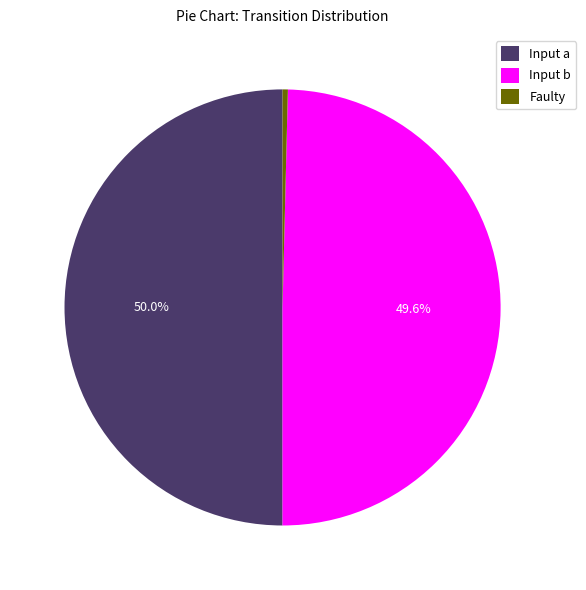

Between Input a and Faulty, which is larger?

Input a